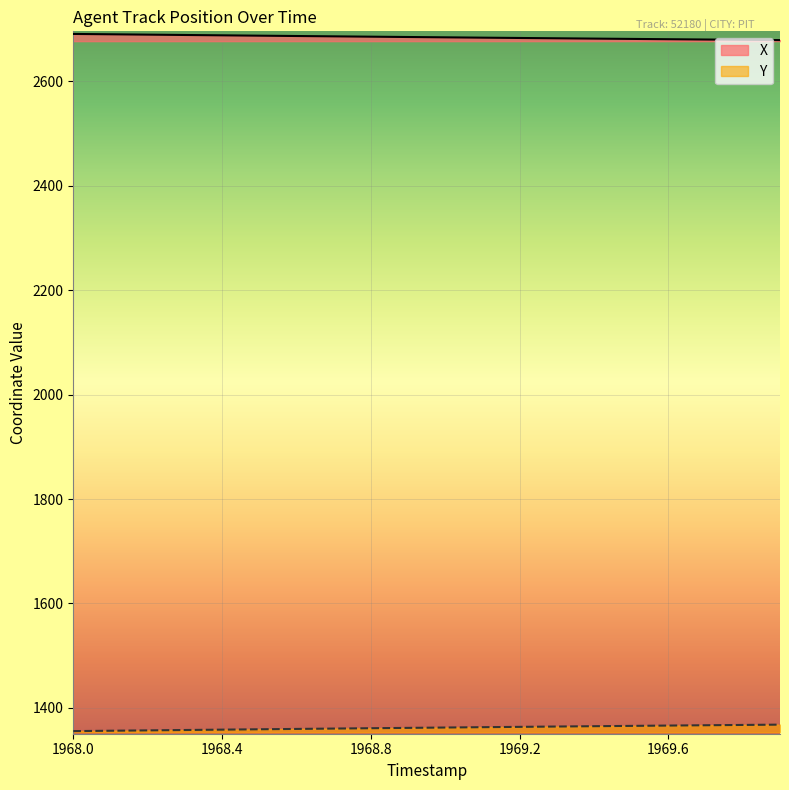

How many series are shown in this chart?

2